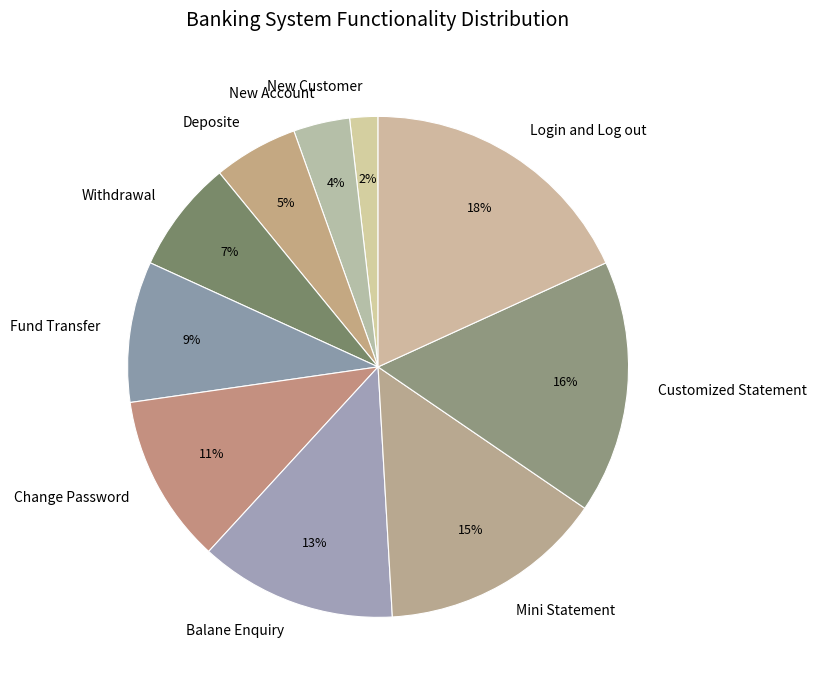

Count the number of slices in the pie.

10